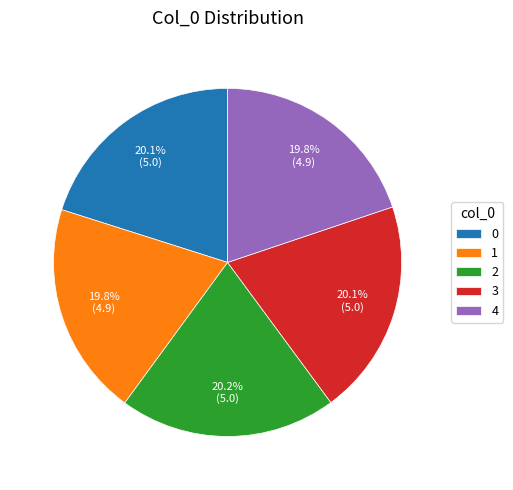

What is the ratio of the value at 3 to the value at 1?

1.0